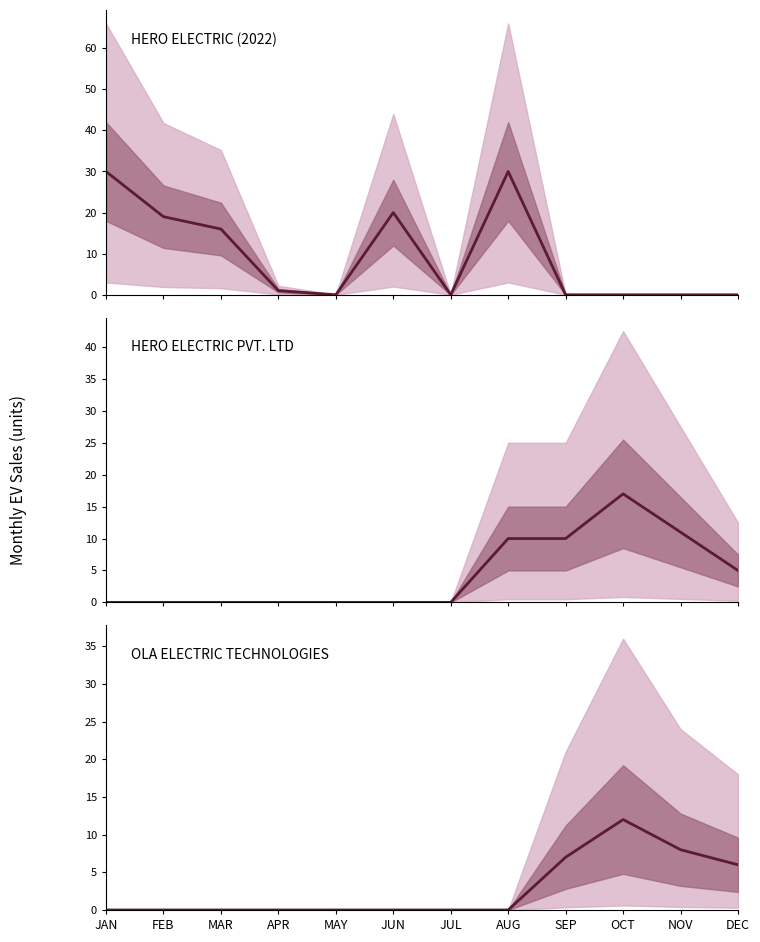

What is the sum of the HERO ELECTRIC PVT. LTD values at JUL and NOV?

11